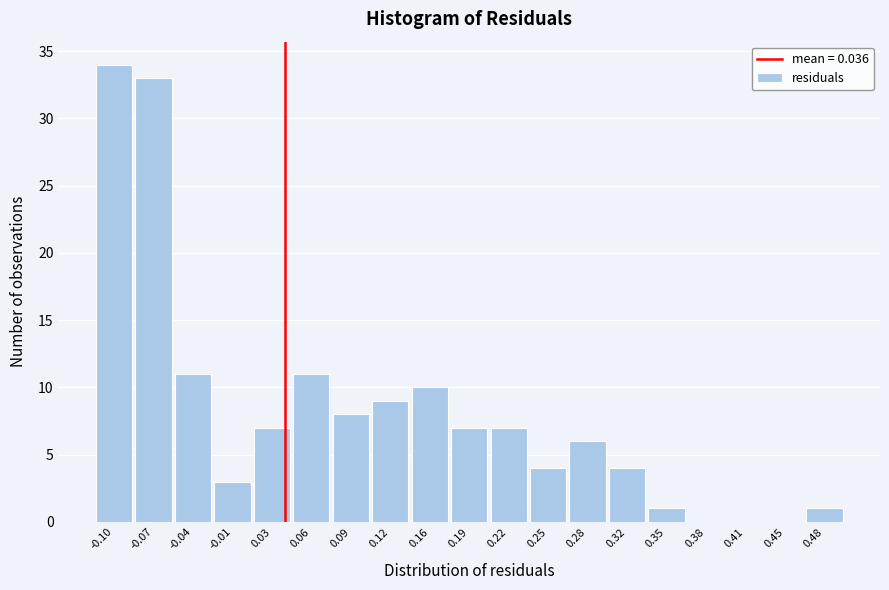

Reading left to right, list every bar in this chart as the range it spans on the x-axis followed by its height. Neither the bar edges nor the heights are printed on the chart, so give them approximately, as read against the axes.

-0.120 to -0.090: 34
-0.090 to -0.055: 33
-0.055 to -0.025: 11
-0.025 to 0.010: 3
0.010 to 0.040: 7
0.040 to 0.075: 11
0.075 to 0.105: 8
0.105 to 0.140: 9
0.140 to 0.170: 10
0.170 to 0.205: 7
0.205 to 0.235: 7
0.235 to 0.270: 4
0.270 to 0.300: 6
0.300 to 0.335: 4
0.335 to 0.365: 1
0.365 to 0.400: 0
0.400 to 0.430: 0
0.430 to 0.460: 0
0.460 to 0.495: 1